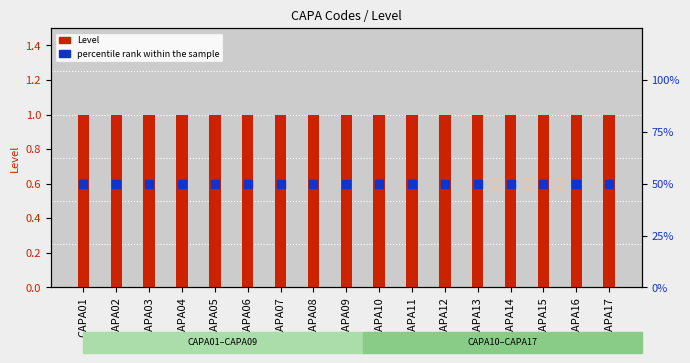

At how many categories does at least one series exceed 30?

17